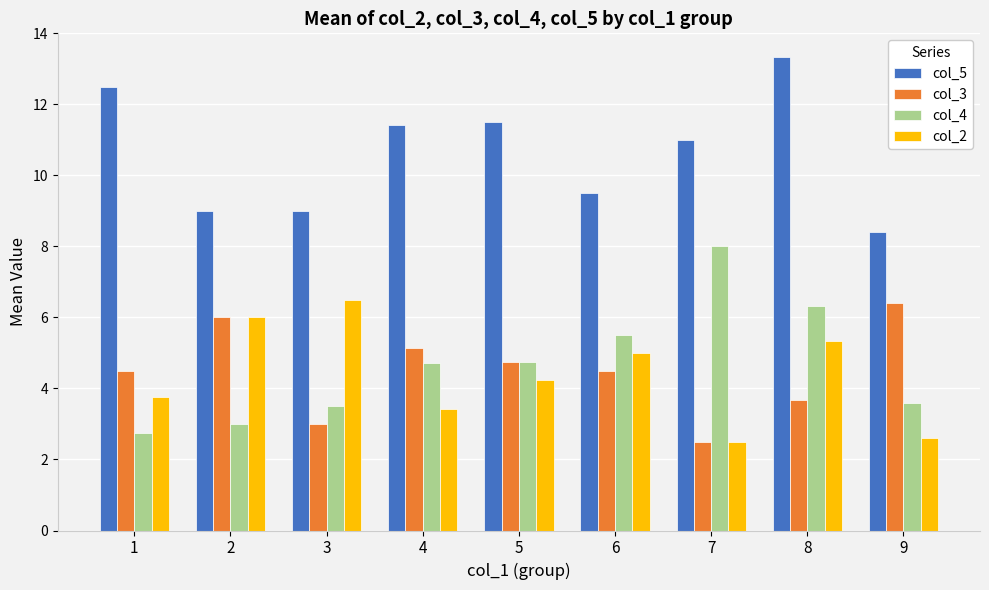

How many bars are there in each group?

4